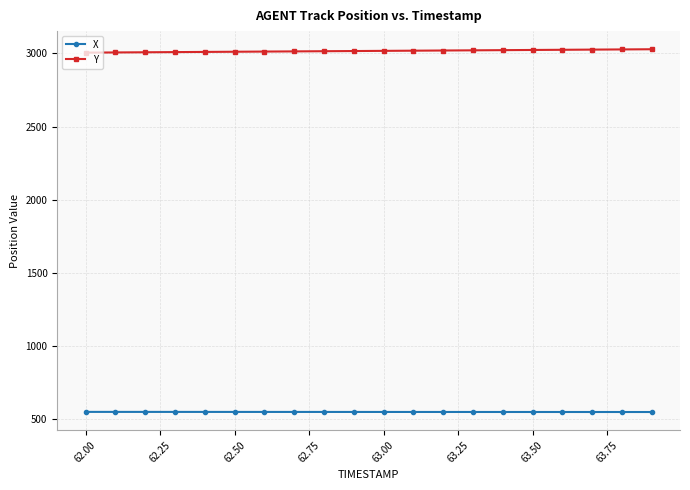

Rank the series by their average value, from highest to lowest.

Y, X